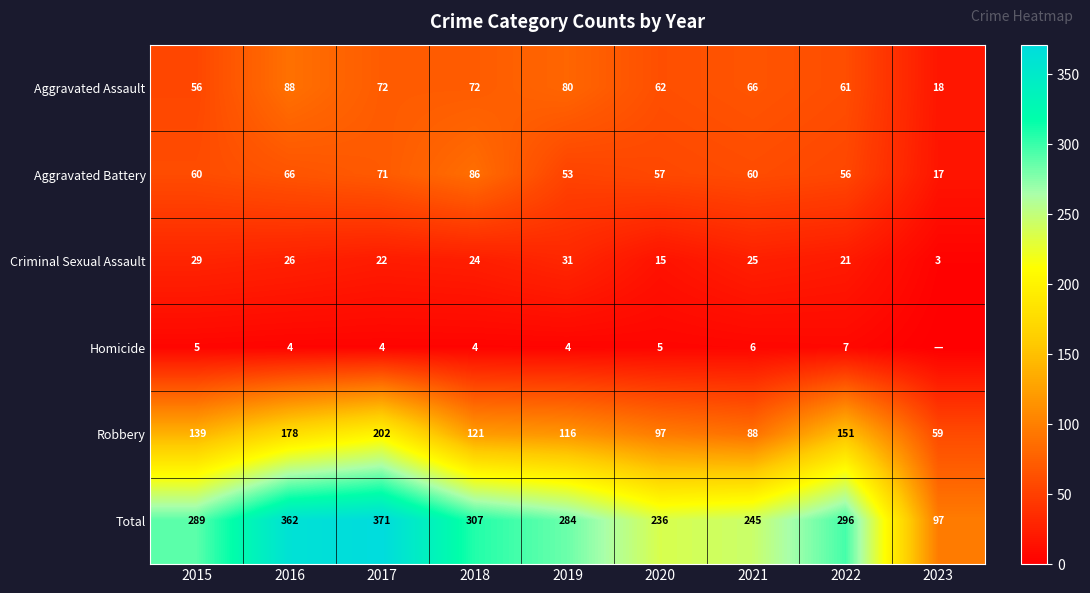

Between 2016 and 2017, which series saw the biggest shift?

Robbery